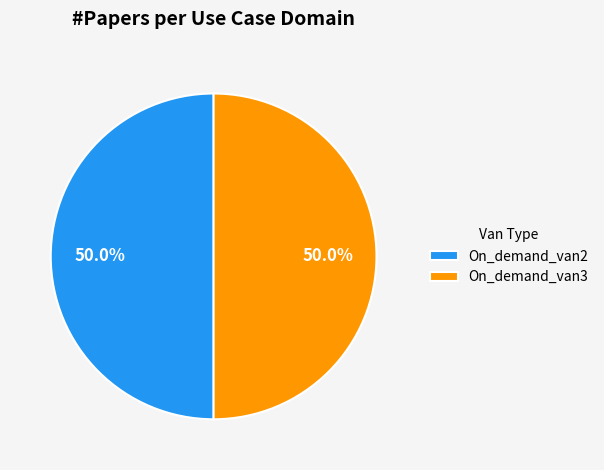

What is the total percentage of On_demand_van2 and On_demand_van3?

100.0%